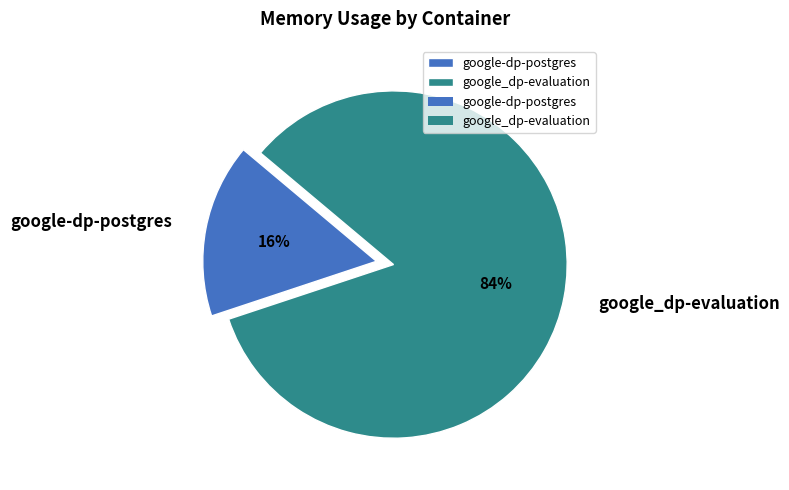

True or false: google-dp-postgres accounts for 6% of the total.

False